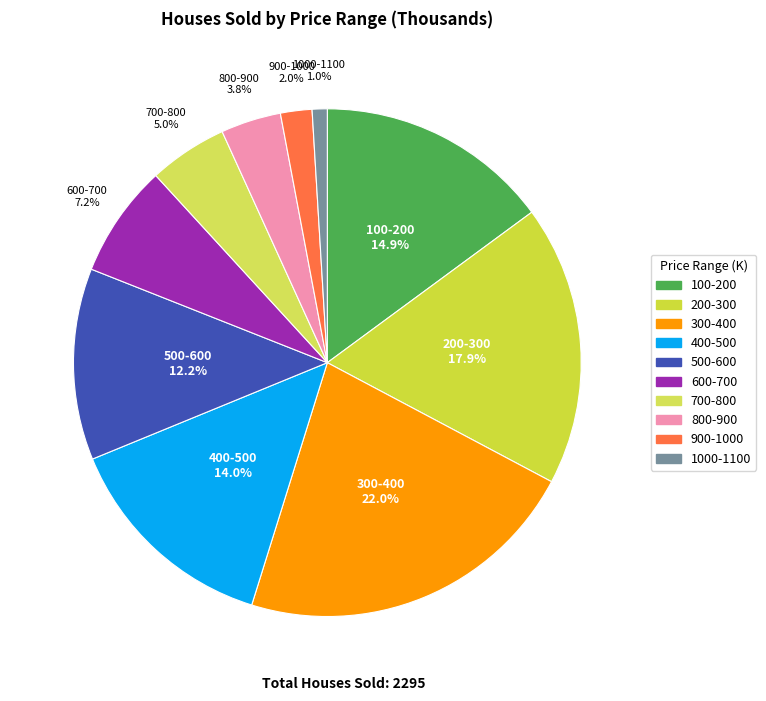

To the nearest percent, what is the combined percentage of 600-700 and 700-800?

12%